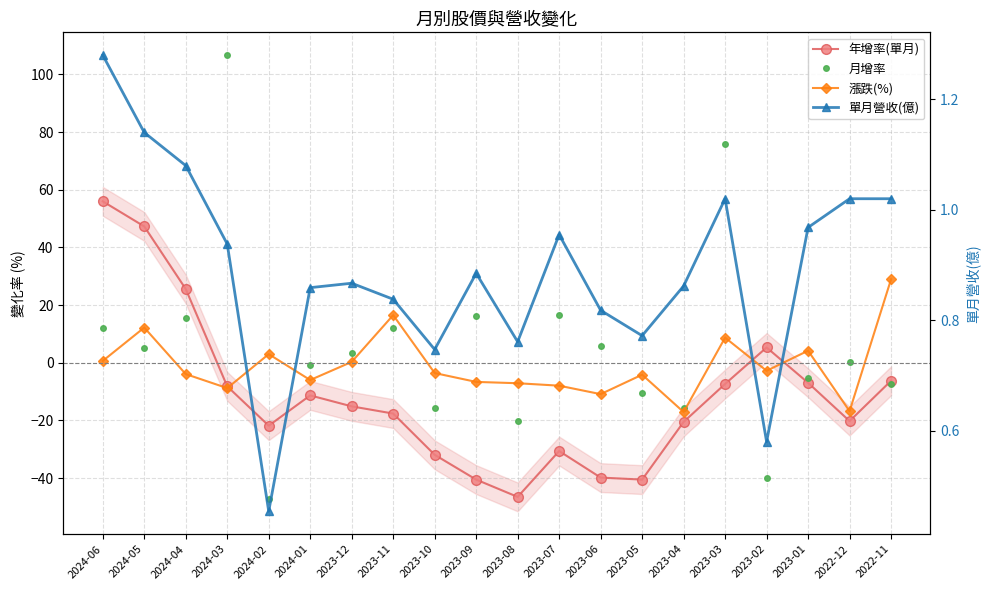

What are all the series names shown in the legend?

年增率(單月), 月增率, 漲跌(%), 單月營收(億)